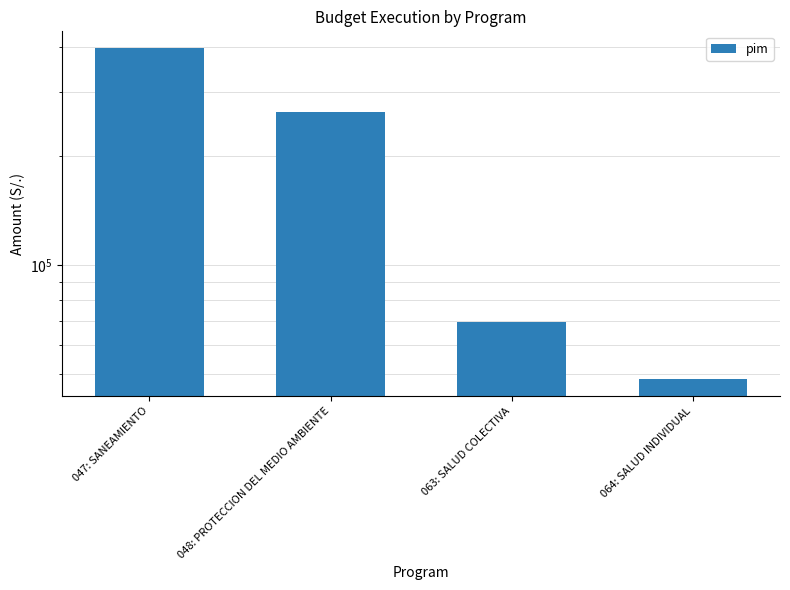

What is the sum of the values at 048: PROTECCION DEL MEDIO AMBIENTE and 063: SALUD COLECTIVA?

335285